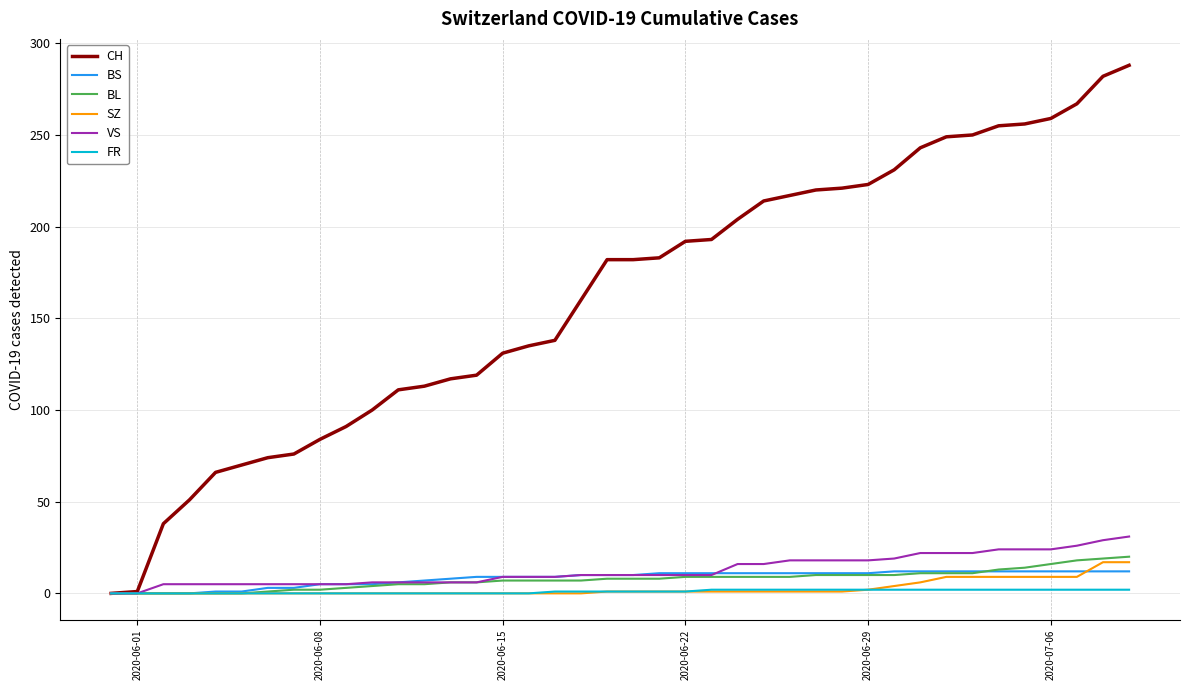

What is the greatest value displayed?

288